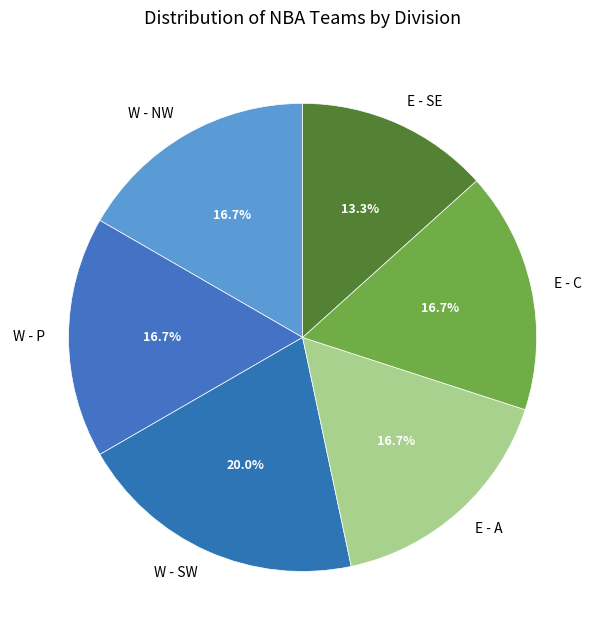

Which category has the biggest portion of the pie?

W - SW